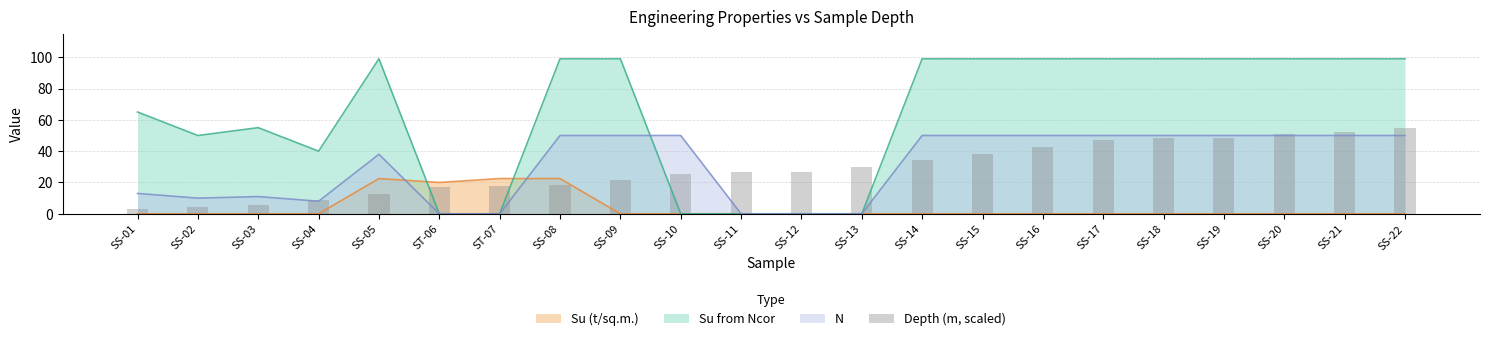

What is the label of the 17th bar from the left?

SS-17